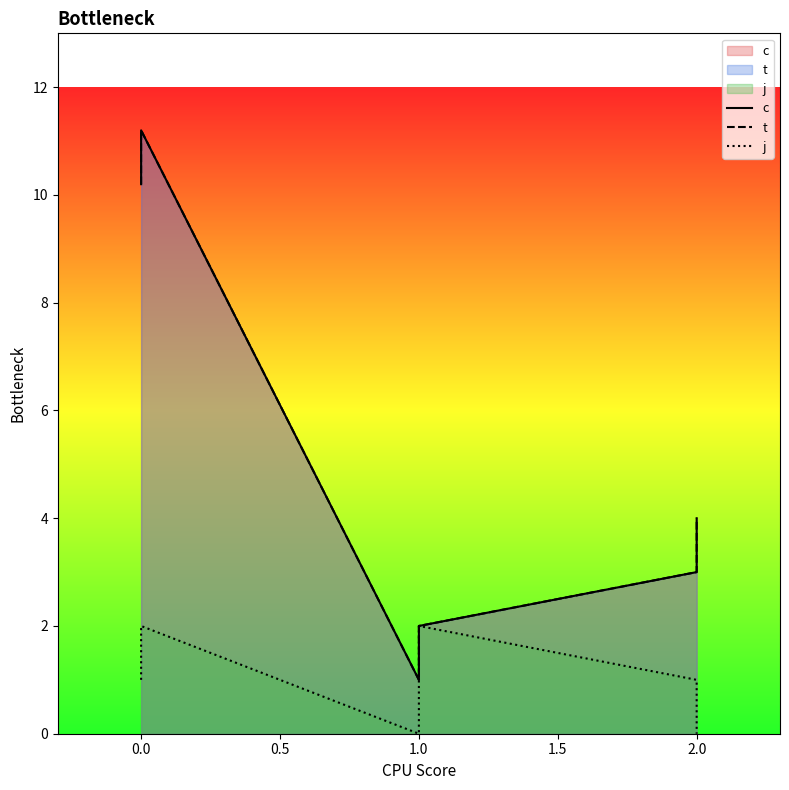

True or false: c and j intersect in this chart.

False